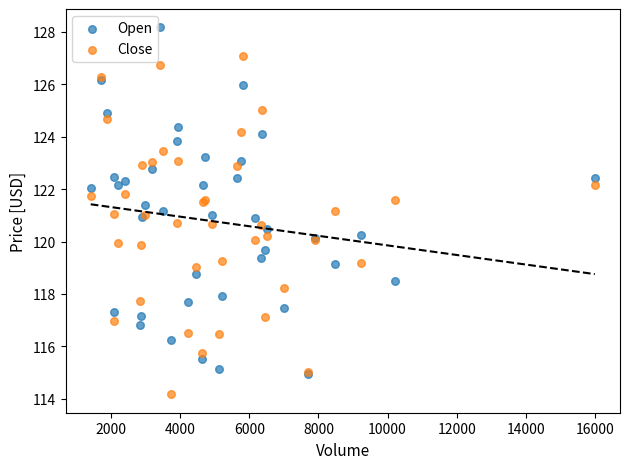

Which series has the largest Y range (max minus min)?

Open